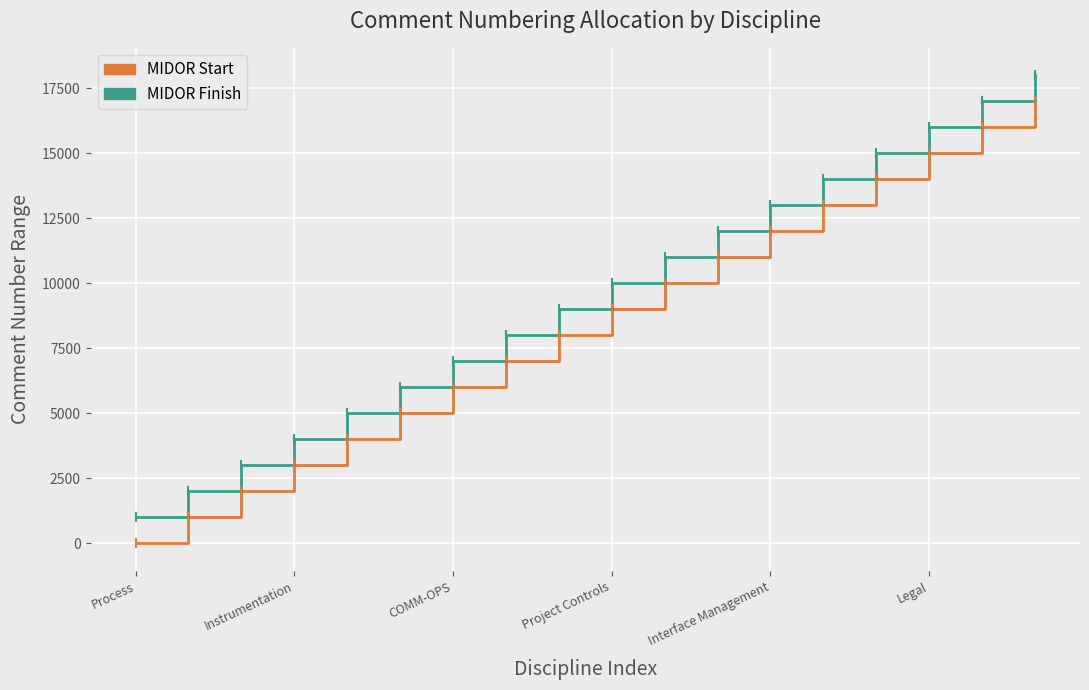

Which series has the largest total across all categories?

MIDOR Finish